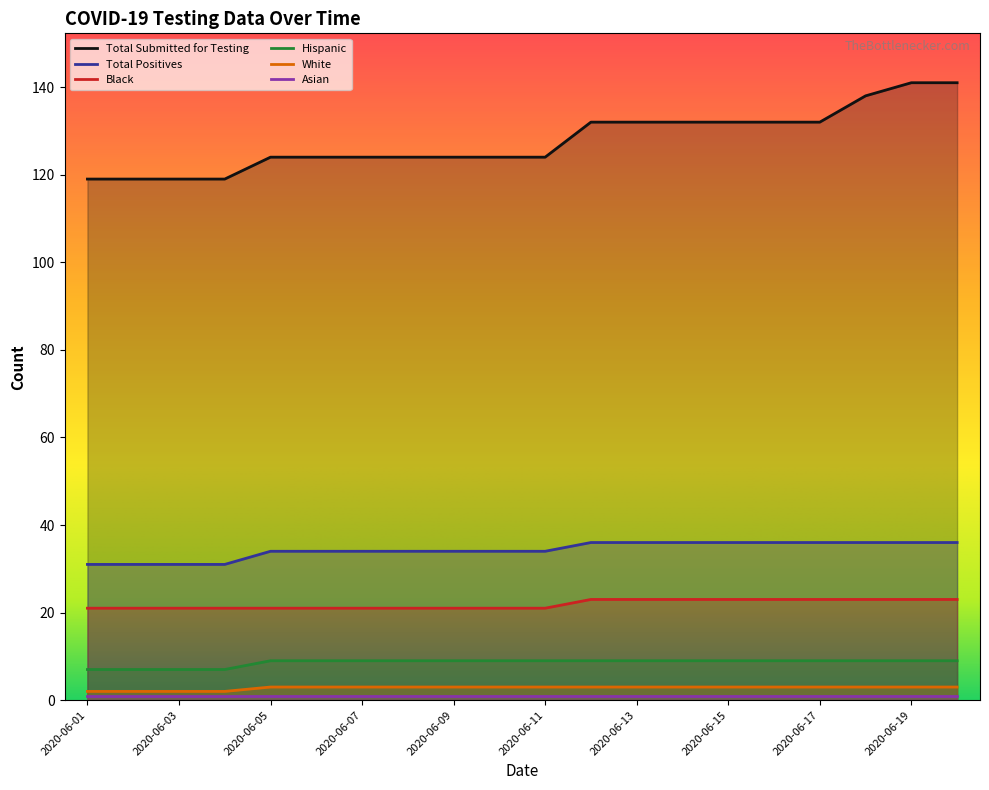

What is the approximate value of Total Submitted for Testing at 2020-06-18, to the nearest 5?

140